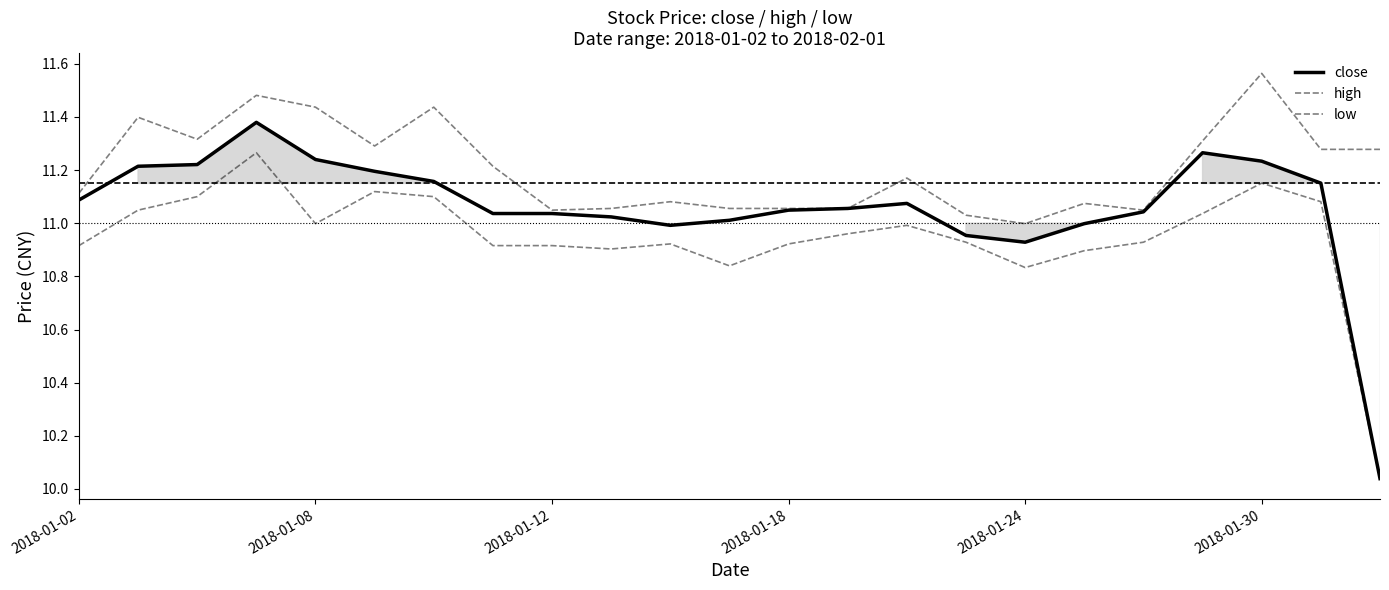

What is the difference between the highest and lowest values at 21?

0.2